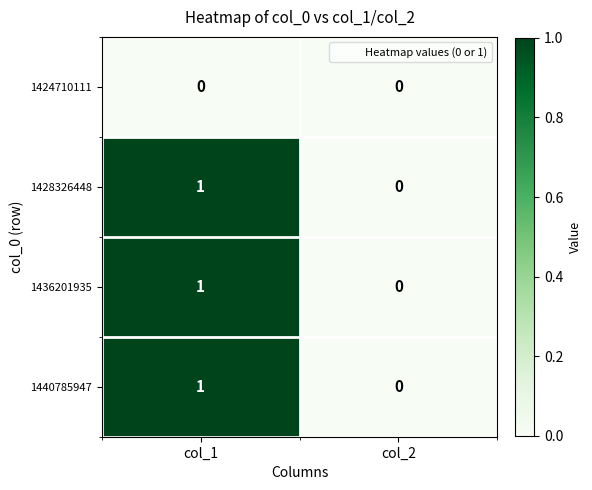

How many categories are shown in the chart?

2